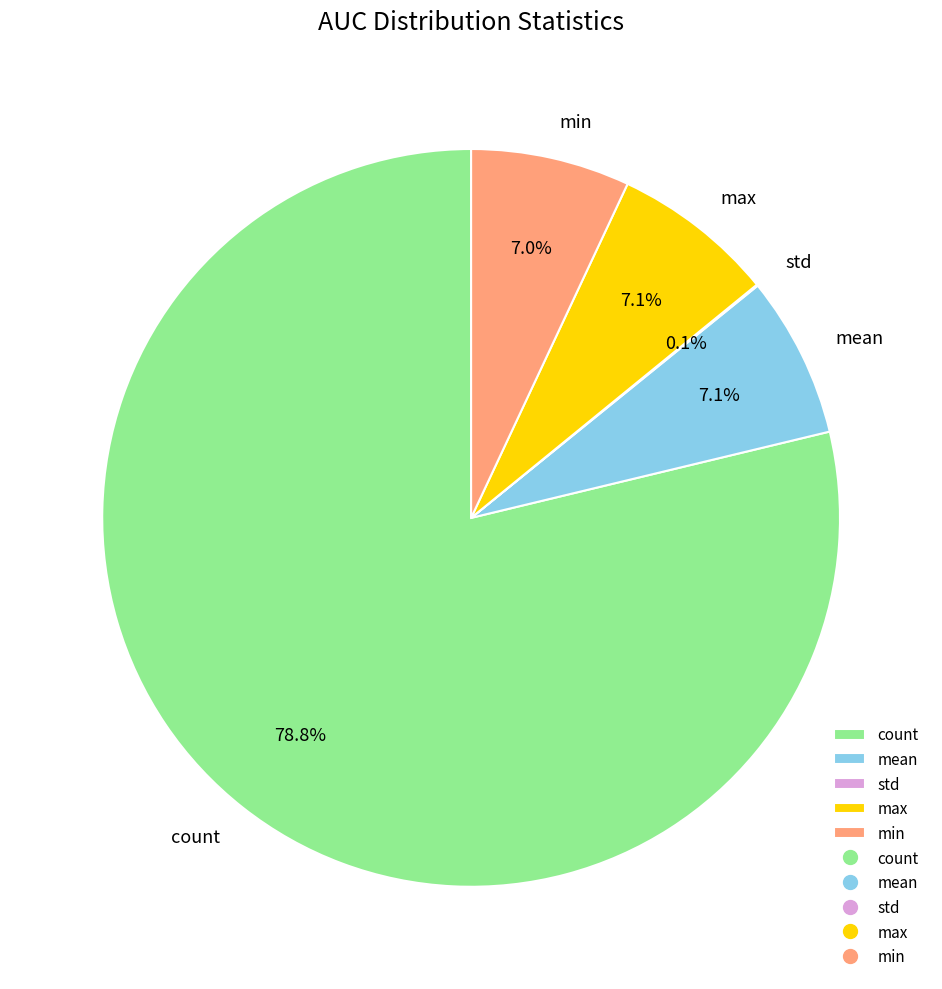

Do min and count together represent more than half of the pie?

Yes